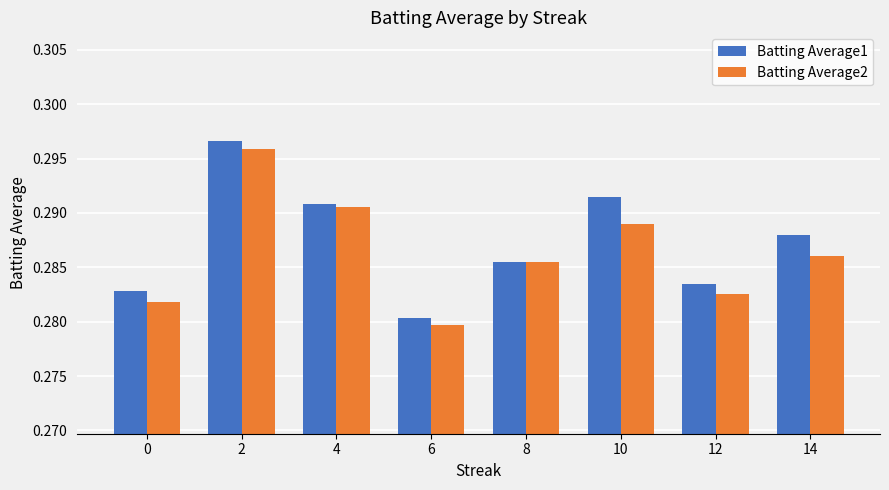

Which series changed the most between 4 and 10?

Batting Average2